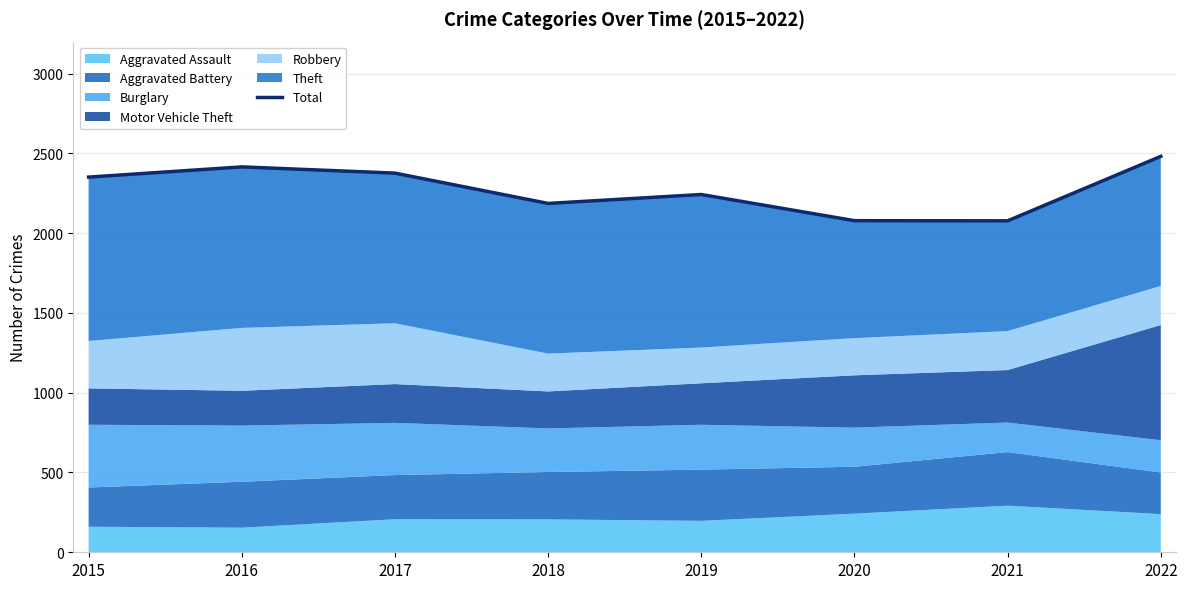

How many lines are shown in the chart?

1